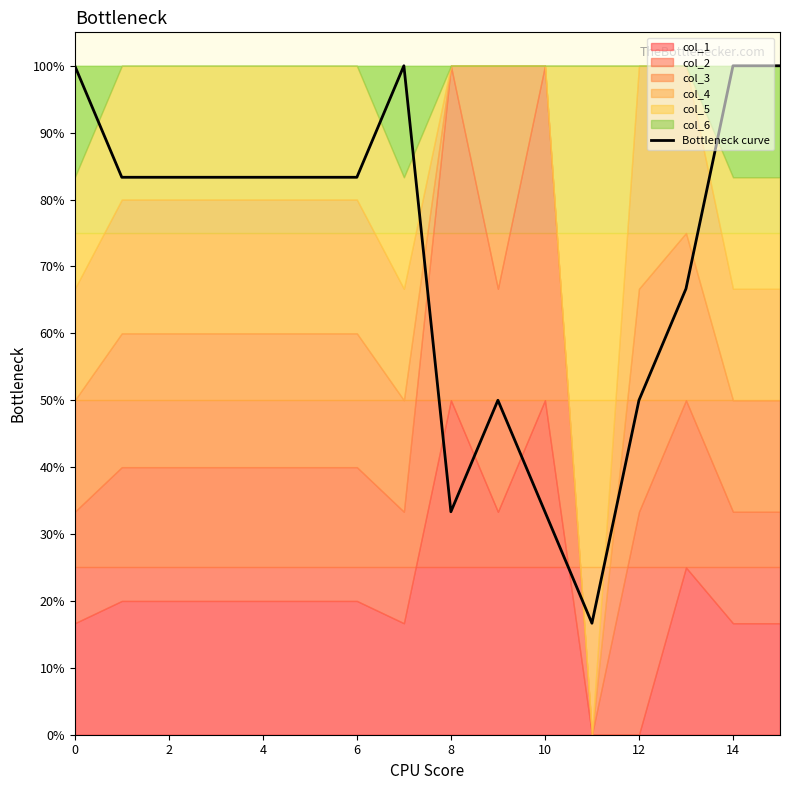

Reading right to left, transcribe all the data shown in this chart.

1.0	1.0	0.7	0.5	0.2	0.3	0.5	0.3	1.0	0.8	0.8	0.8	0.8	0.8	0.8	1.0